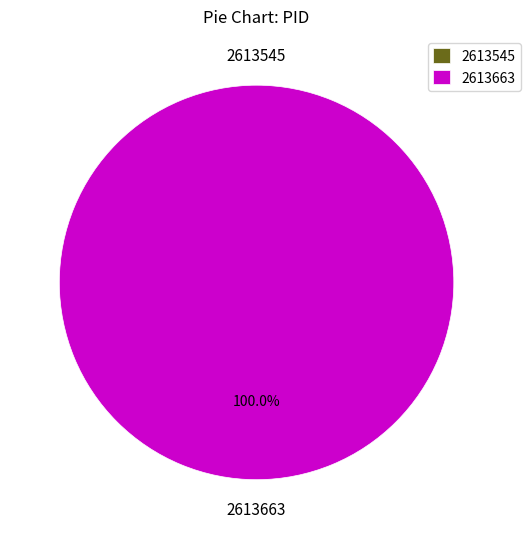

What is the total percentage of 2613545 and 2613663?

100.0%